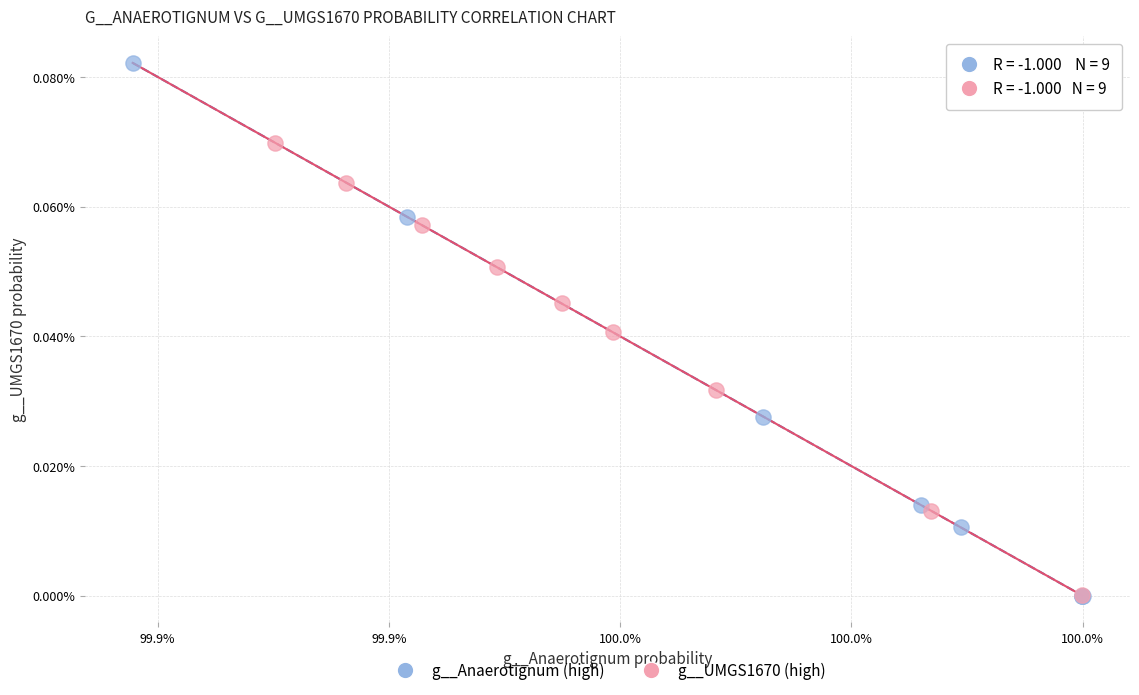

What are all the series names shown in the legend?

g__Anaerotignum (high), g__UMGS1670 (high)